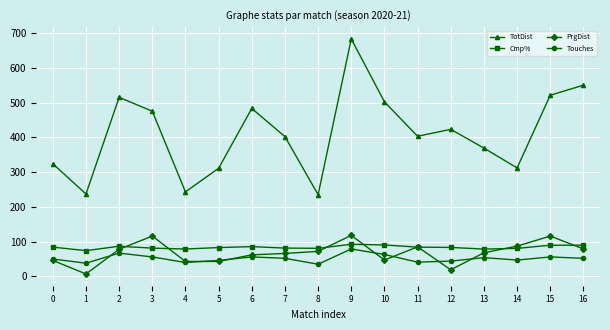

Count the number of categories in the chart.

17